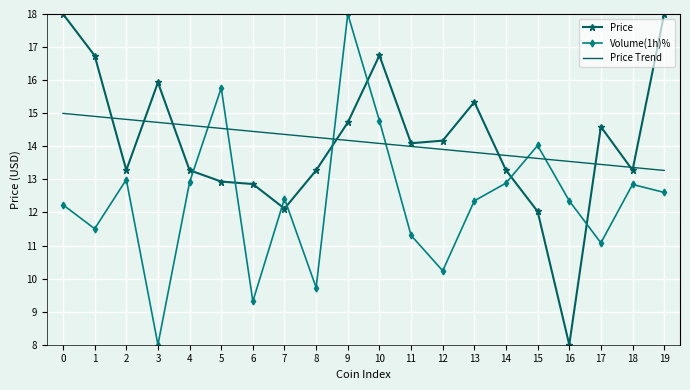

What is the total value across all series at 10?

45.6